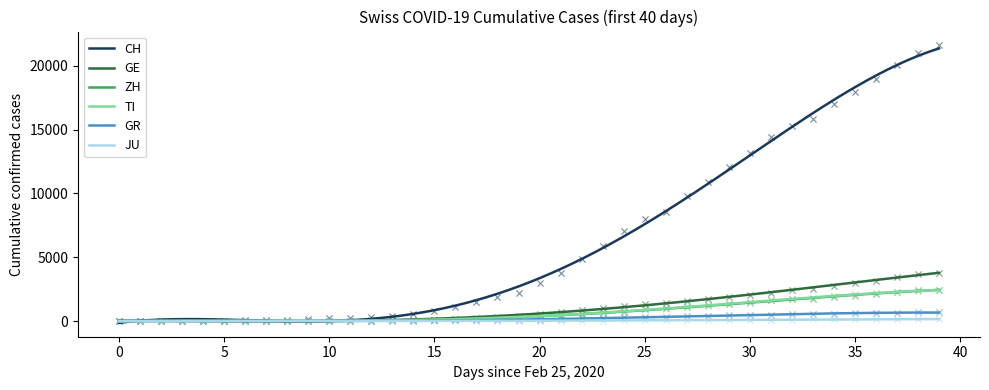

Which series has the largest Y range (max minus min)?

CH